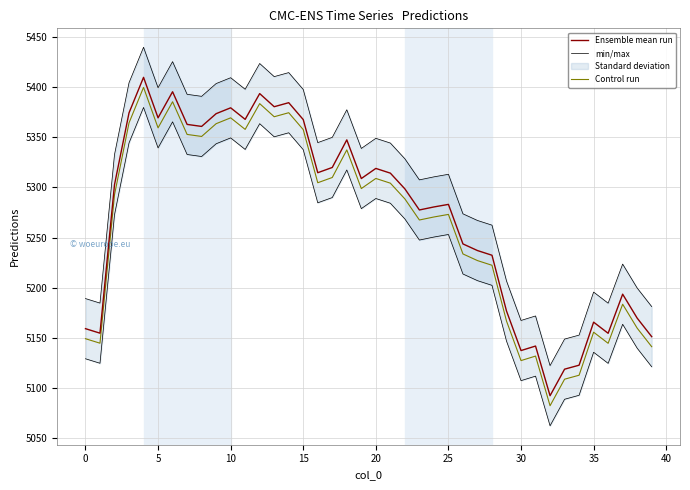

What is the minimum value for Control run?

5082.4